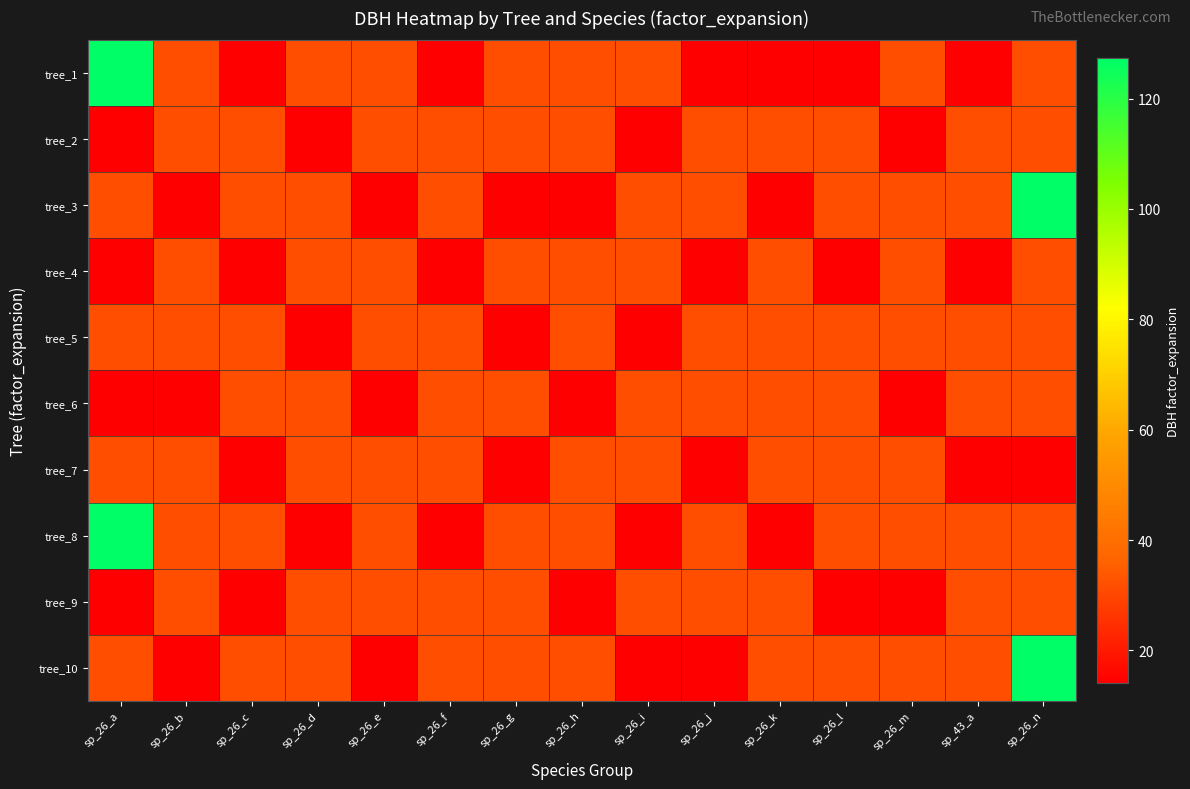

Reading left to right, what are all the values shown in this chart?

tree_1: sp_26_a=127.3	sp_26_b=31.8	sp_26_c=14.2	sp_26_d=31.8	sp_26_e=31.8	sp_26_f=14.2	sp_26_g=31.8	sp_26_h=31.8	sp_26_i=31.8	sp_26_j=14.2	sp_26_k=14.2	sp_26_l=14.2	sp_26_m=31.8	sp_43_a=14.2	sp_26_n=31.8
tree_2: sp_26_a=14.2	sp_26_b=31.8	sp_26_c=31.8	sp_26_d=14.2	sp_26_e=31.8	sp_26_f=31.8	sp_26_g=31.8	sp_26_h=31.8	sp_26_i=14.2	sp_26_j=31.8	sp_26_k=31.8	sp_26_l=31.8	sp_26_m=14.2	sp_43_a=31.8	sp_26_n=31.8
tree_3: sp_26_a=31.8	sp_26_b=14.2	sp_26_c=31.8	sp_26_d=31.8	sp_26_e=14.2	sp_26_f=31.8	sp_26_g=14.2	sp_26_h=14.2	sp_26_i=31.8	sp_26_j=31.8	sp_26_k=14.2	sp_26_l=31.8	sp_26_m=31.8	sp_43_a=31.8	sp_26_n=127.3
tree_4: sp_26_a=14.2	sp_26_b=31.8	sp_26_c=14.2	sp_26_d=31.8	sp_26_e=31.8	sp_26_f=14.2	sp_26_g=31.8	sp_26_h=31.8	sp_26_i=31.8	sp_26_j=14.2	sp_26_k=31.8	sp_26_l=14.2	sp_26_m=31.8	sp_43_a=14.2	sp_26_n=31.8
tree_5: sp_26_a=31.8	sp_26_b=31.8	sp_26_c=31.8	sp_26_d=14.2	sp_26_e=31.8	sp_26_f=31.8	sp_26_g=14.2	sp_26_h=31.8	sp_26_i=14.2	sp_26_j=31.8	sp_26_k=31.8	sp_26_l=31.8	sp_26_m=31.8	sp_43_a=31.8	sp_26_n=31.8
tree_6: sp_26_a=14.2	sp_26_b=14.2	sp_26_c=31.8	sp_26_d=31.8	sp_26_e=14.2	sp_26_f=31.8	sp_26_g=31.8	sp_26_h=14.2	sp_26_i=31.8	sp_26_j=31.8	sp_26_k=31.8	sp_26_l=31.8	sp_26_m=14.2	sp_43_a=31.8	sp_26_n=31.8
tree_7: sp_26_a=31.8	sp_26_b=31.8	sp_26_c=14.2	sp_26_d=31.8	sp_26_e=31.8	sp_26_f=31.8	sp_26_g=14.2	sp_26_h=31.8	sp_26_i=31.8	sp_26_j=14.2	sp_26_k=31.8	sp_26_l=31.8	sp_26_m=31.8	sp_43_a=14.2	sp_26_n=14.2
tree_8: sp_26_a=127.3	sp_26_b=31.8	sp_26_c=31.8	sp_26_d=14.2	sp_26_e=31.8	sp_26_f=14.2	sp_26_g=31.8	sp_26_h=31.8	sp_26_i=14.2	sp_26_j=31.8	sp_26_k=14.2	sp_26_l=31.8	sp_26_m=31.8	sp_43_a=31.8	sp_26_n=31.8
tree_9: sp_26_a=14.2	sp_26_b=31.8	sp_26_c=14.2	sp_26_d=31.8	sp_26_e=31.8	sp_26_f=31.8	sp_26_g=31.8	sp_26_h=14.2	sp_26_i=31.8	sp_26_j=31.8	sp_26_k=31.8	sp_26_l=14.2	sp_26_m=14.2	sp_43_a=31.8	sp_26_n=31.8
tree_10: sp_26_a=31.8	sp_26_b=14.2	sp_26_c=31.8	sp_26_d=31.8	sp_26_e=14.2	sp_26_f=31.8	sp_26_g=31.8	sp_26_h=31.8	sp_26_i=14.2	sp_26_j=14.2	sp_26_k=31.8	sp_26_l=31.8	sp_26_m=31.8	sp_43_a=31.8	sp_26_n=127.3